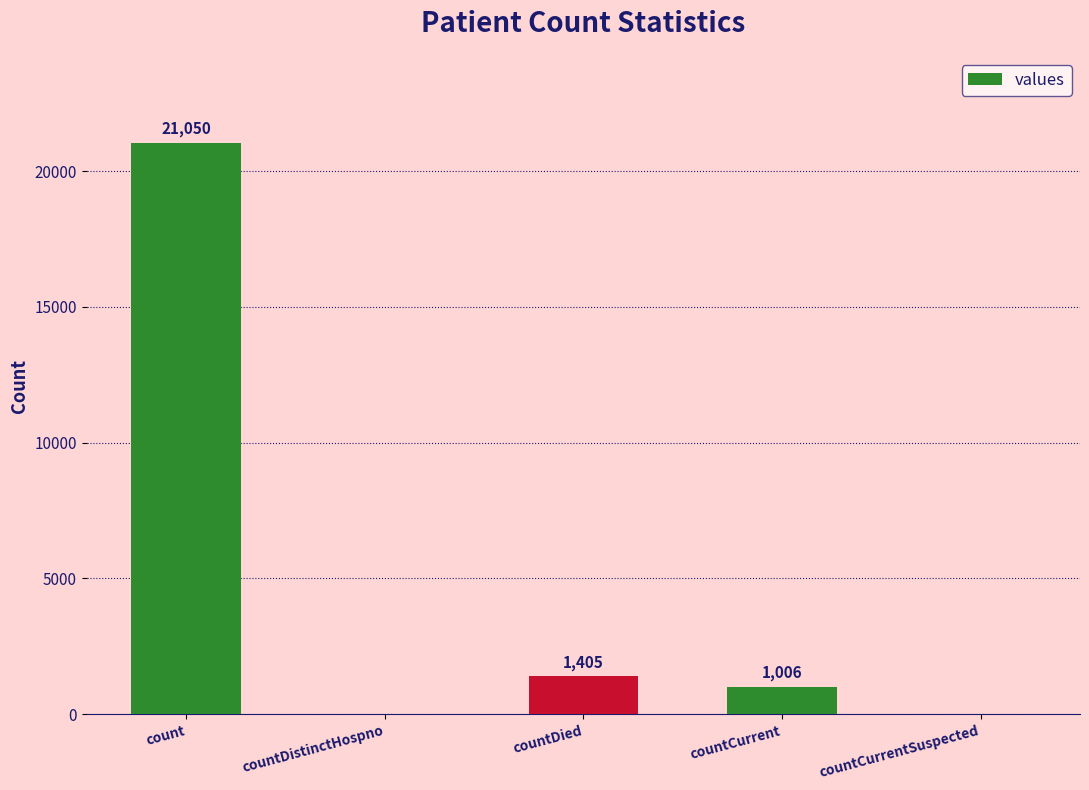

True or false: the data shows 2350 at countDied.

False